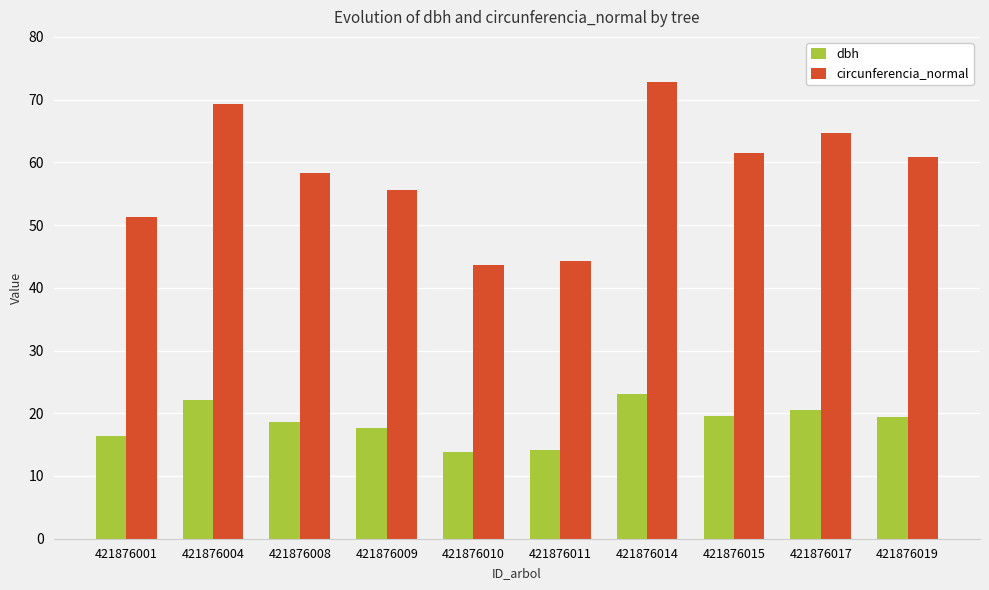

Which series has the widest spread of values?

circunferencia_normal